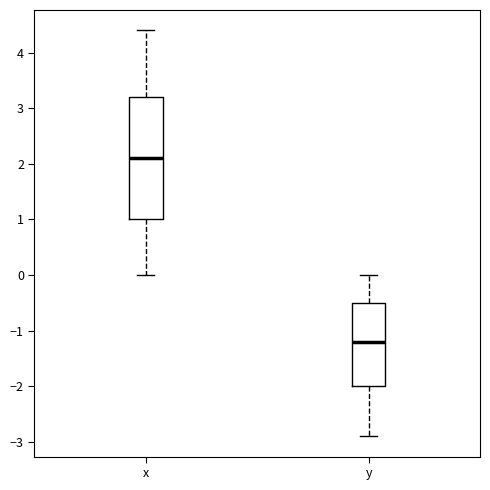

Reading left to right, read every box against the y-axis: the position of its median line, the range the box covers, and the ends of its whiskers. The values are not printed on the chart, so give them approximately, as read against the axis.

x: median 2.1, box 1.0 to 3.2, whiskers 0.0 to 4.4
y: median -1.2, box -2.0 to -0.5, whiskers -2.9 to 0.0